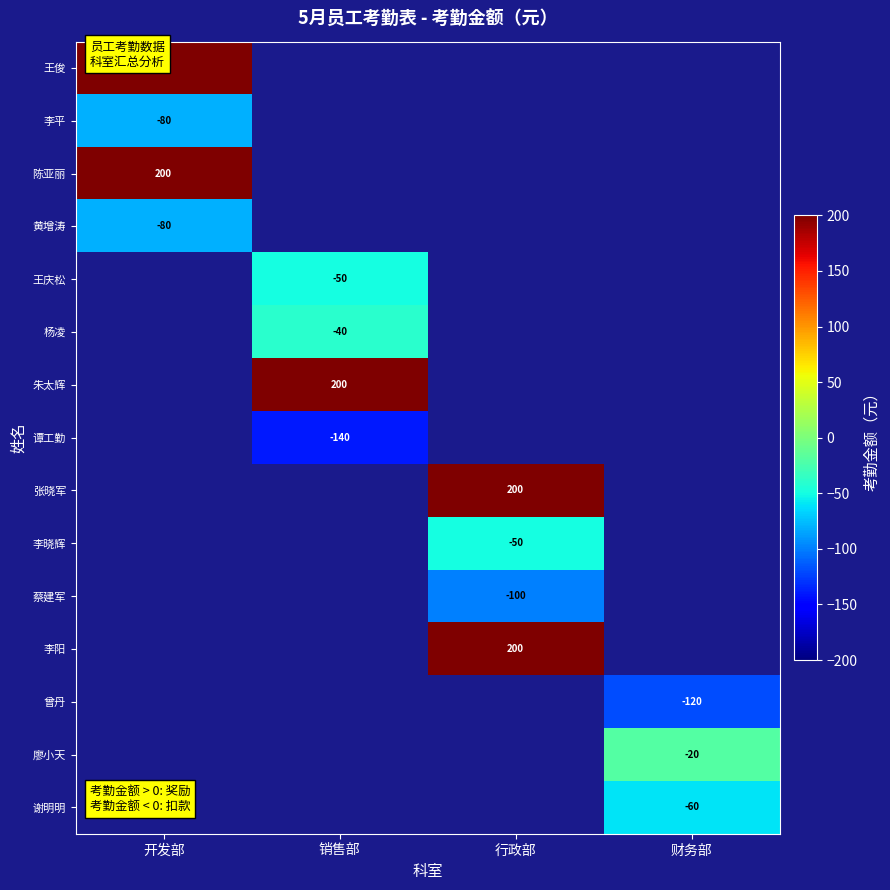

What is the spread (max minus min) of values at 开发部?

280.0